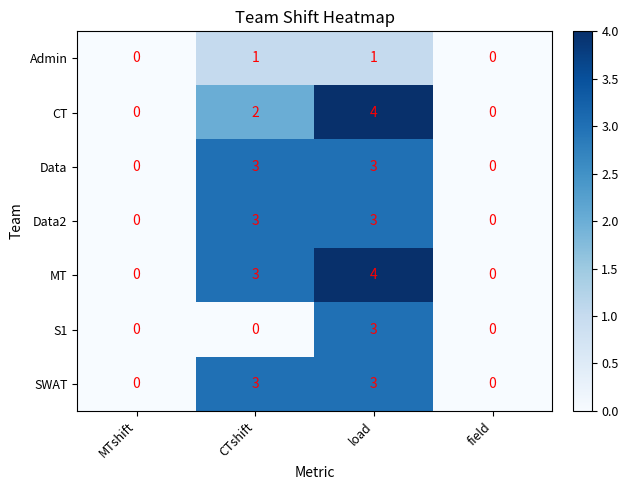

Reading left to right, transcribe all the data shown in this chart.

Admin: MTshift=0	CTshift=1	load=1	field=0
CT: MTshift=0	CTshift=2	load=4	field=0
Data: MTshift=0	CTshift=3	load=3	field=0
Data2: MTshift=0	CTshift=3	load=3	field=0
MT: MTshift=0	CTshift=3	load=4	field=0
S1: MTshift=0	CTshift=0	load=3	field=0
SWAT: MTshift=0	CTshift=3	load=3	field=0